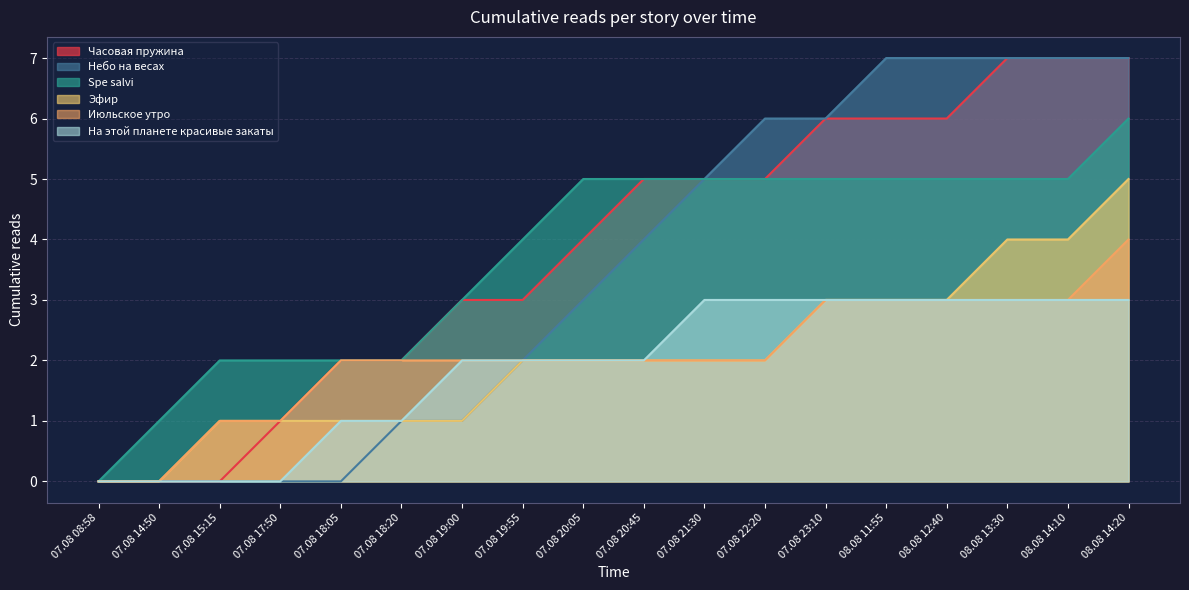

What is the greatest value displayed?

7